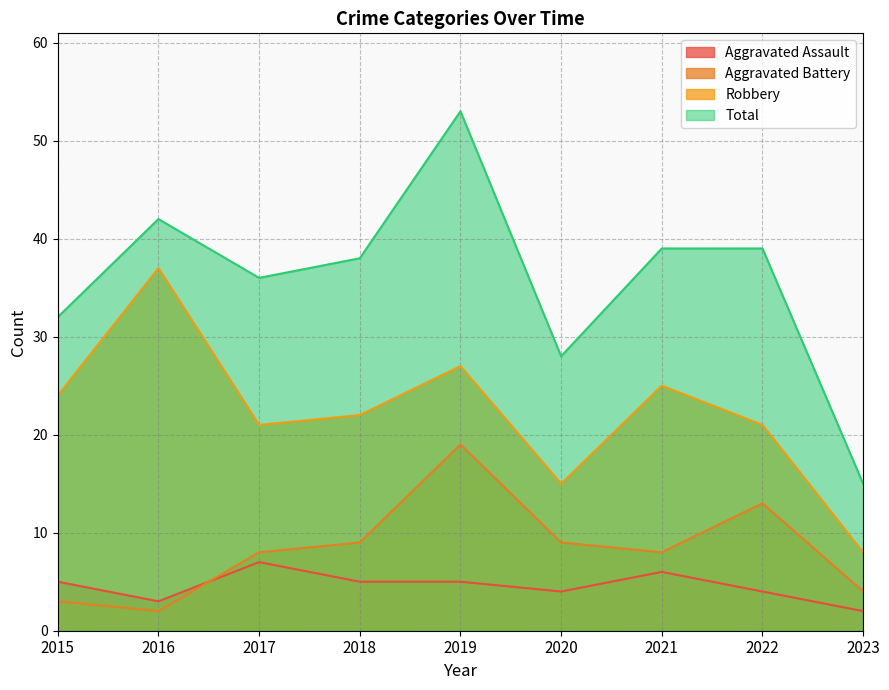

Is the value of Aggravated Assault at 2019 greater than the value of Robbery at 2019?

No